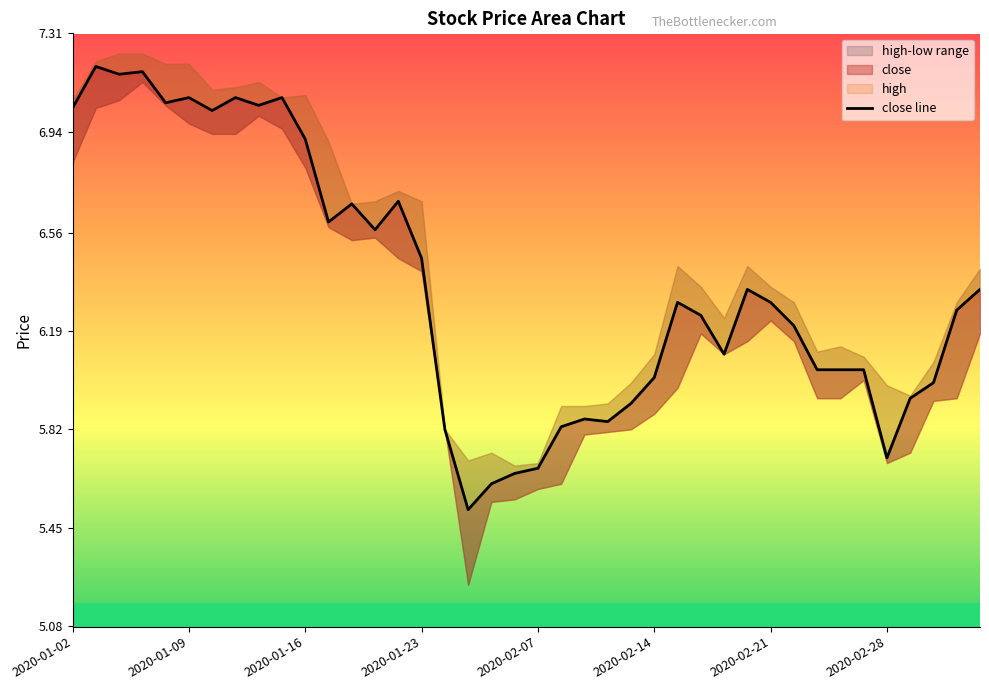

Does the chart display data point markers on the line(s)?

No